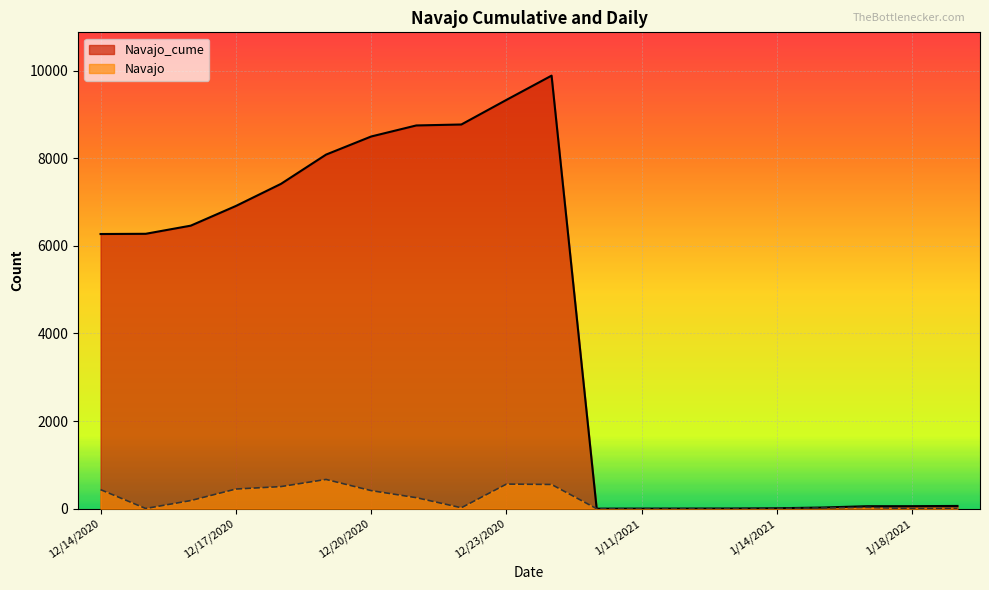

Which series has the largest range (max minus min)?

Navajo_cume